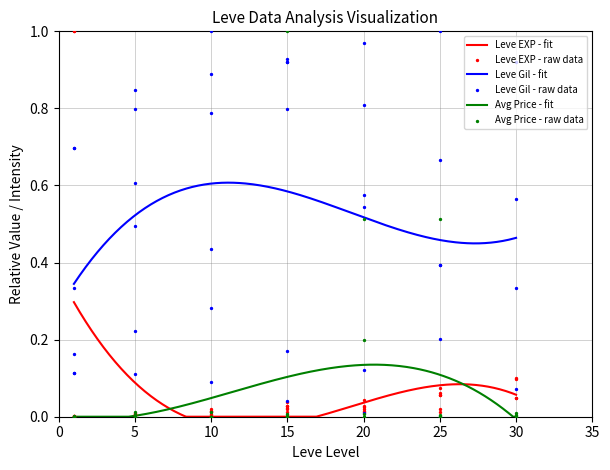

True or false: Leve Gil - fit and Avg Price - fit cross at least once.

False